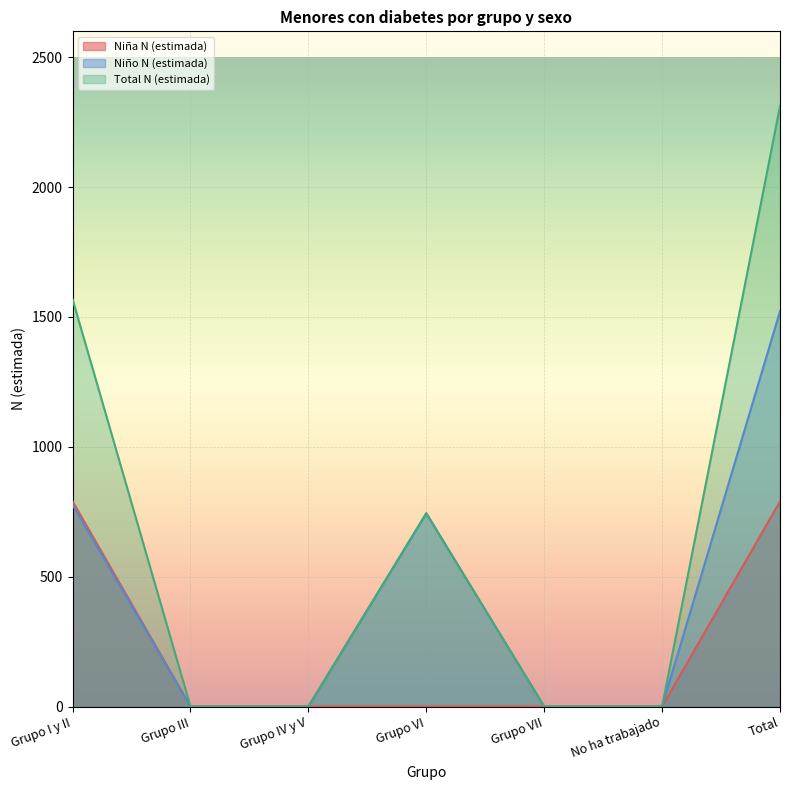

Which category has the lowest value across all series?

Grupo III